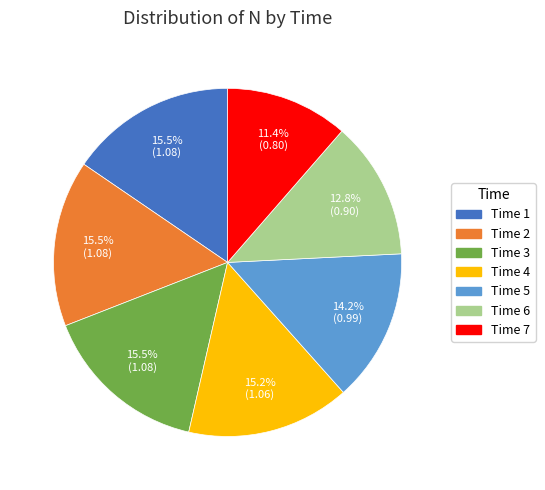

Count the number of slices in the pie.

7